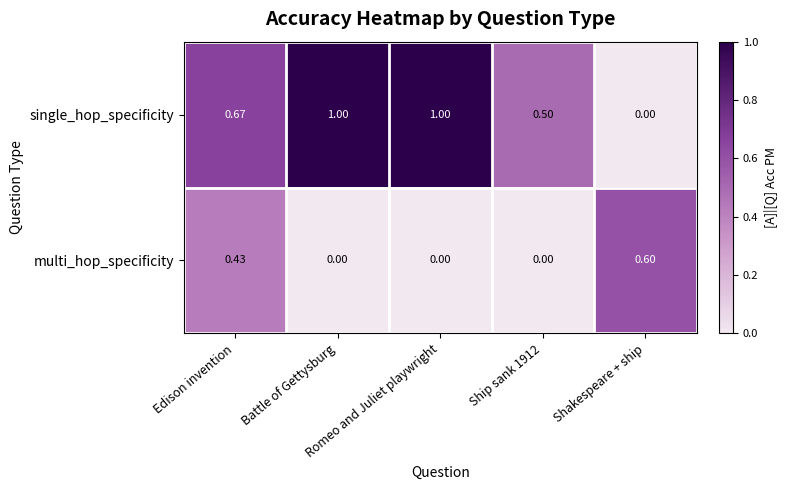

At which category is the sum across all series the highest?

Edison invention